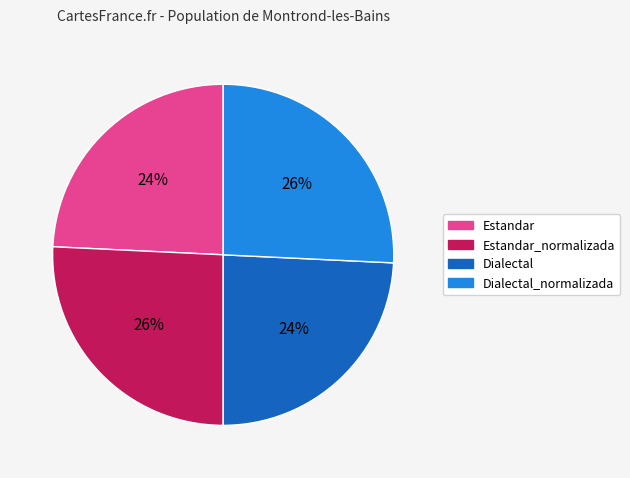

Count the number of slices in the pie.

4